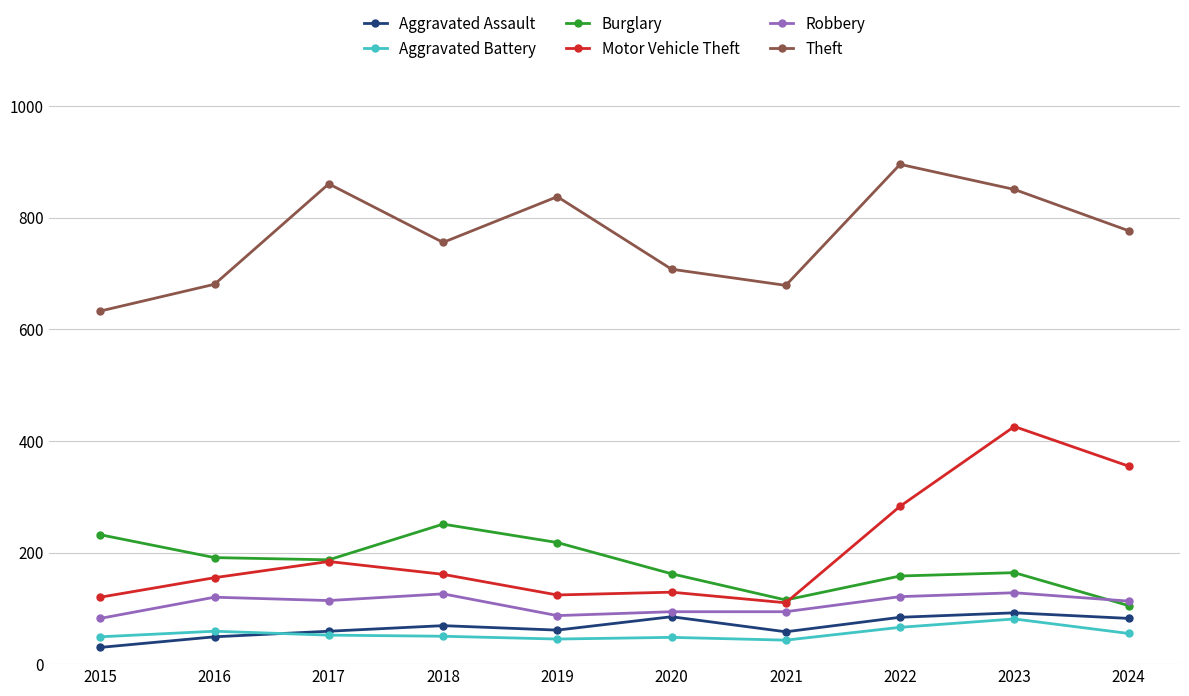

The Motor Vehicle Theft series shows 183 at 2020. True or false?

False